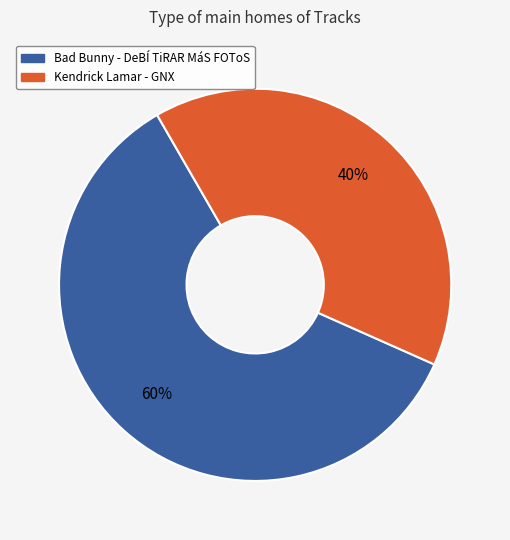

Is there any slice that represents more than half of the pie?

Yes